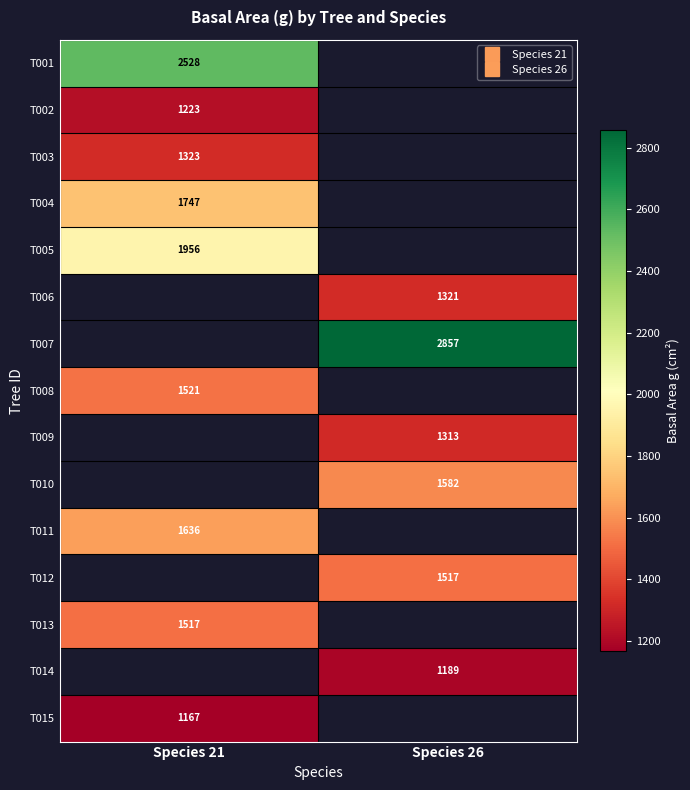

The T001 series shows 2527.7 at Species 21. True or false?

True